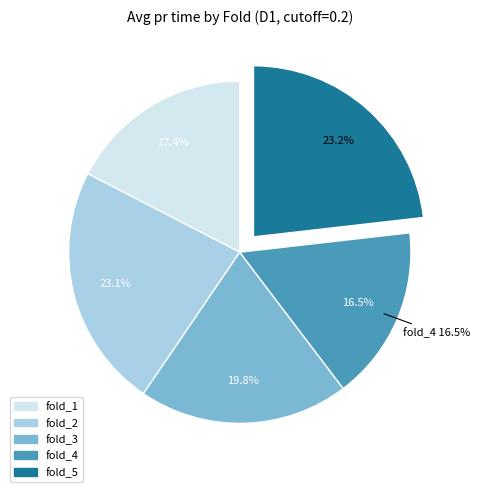

To the nearest percent, what percentage of the pie is fold_1?

17%